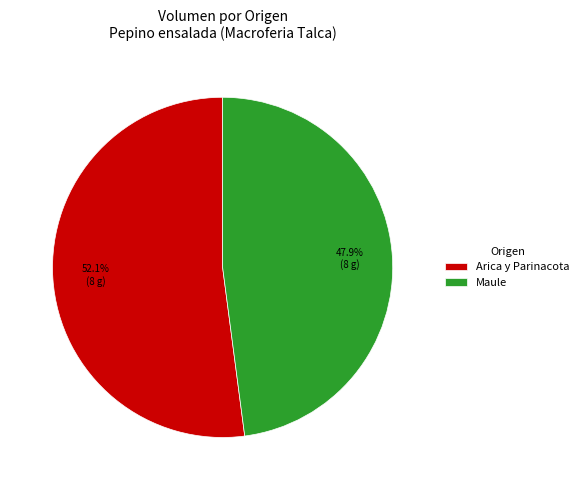

What percentage do Maule and Arica y Parinacota together represent?

100.0%